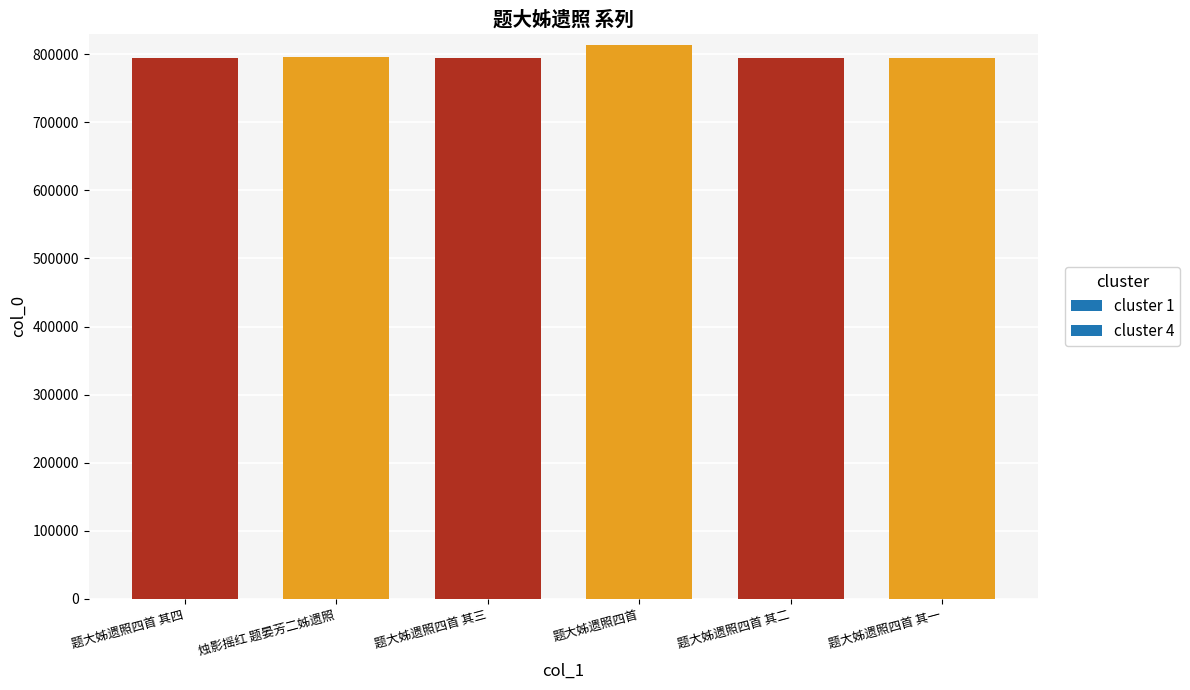

List the labels in order of value, smallest first.

题大姊遗照四首 其一, 题大姊遗照四首 其二, 题大姊遗照四首 其三, 题大姊遗照四首 其四, 烛影摇红 题晏芳二姊遗照, 题大姊遗照四首